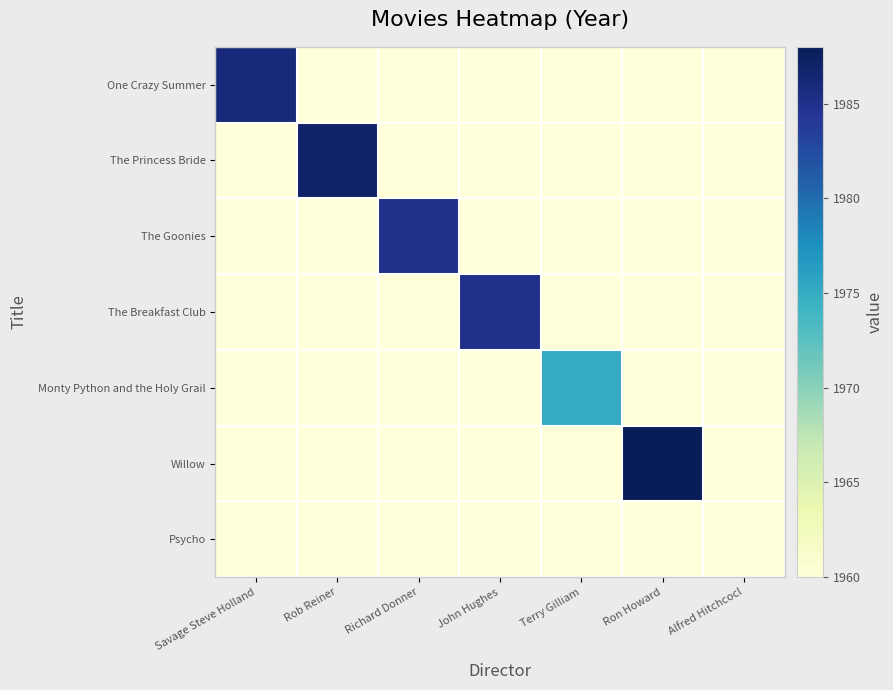

At how many categories does at least one series exceed 1984?

5